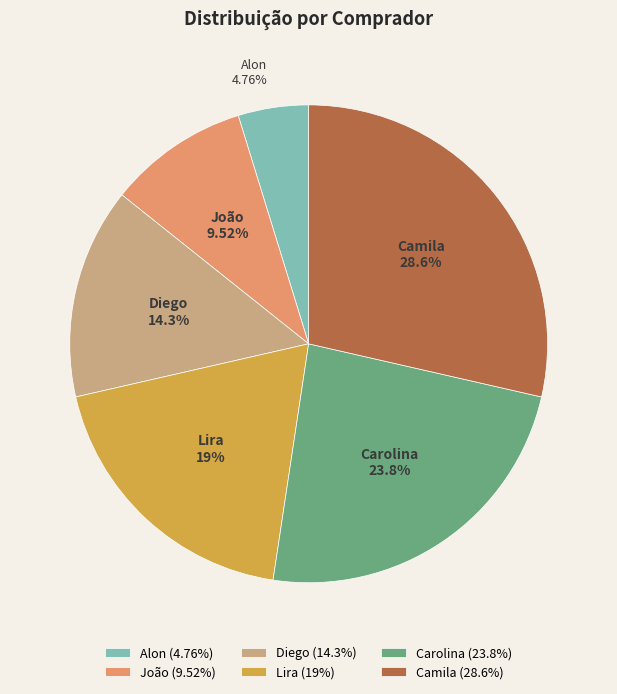

What is the smallest slice in the pie chart?

Alon